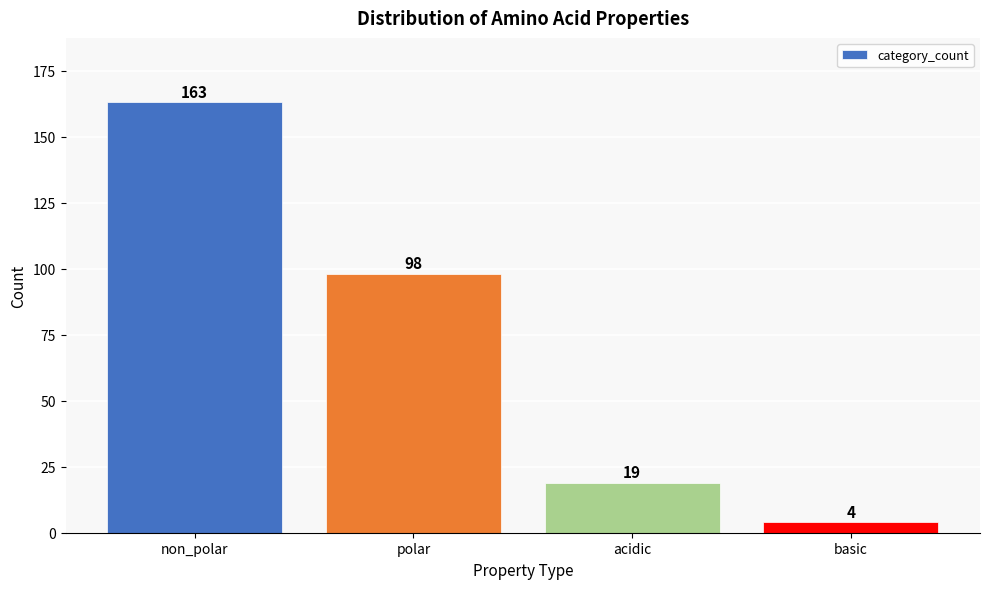

Reading right to left, list all the values displayed in this chart.

4	19	98	163